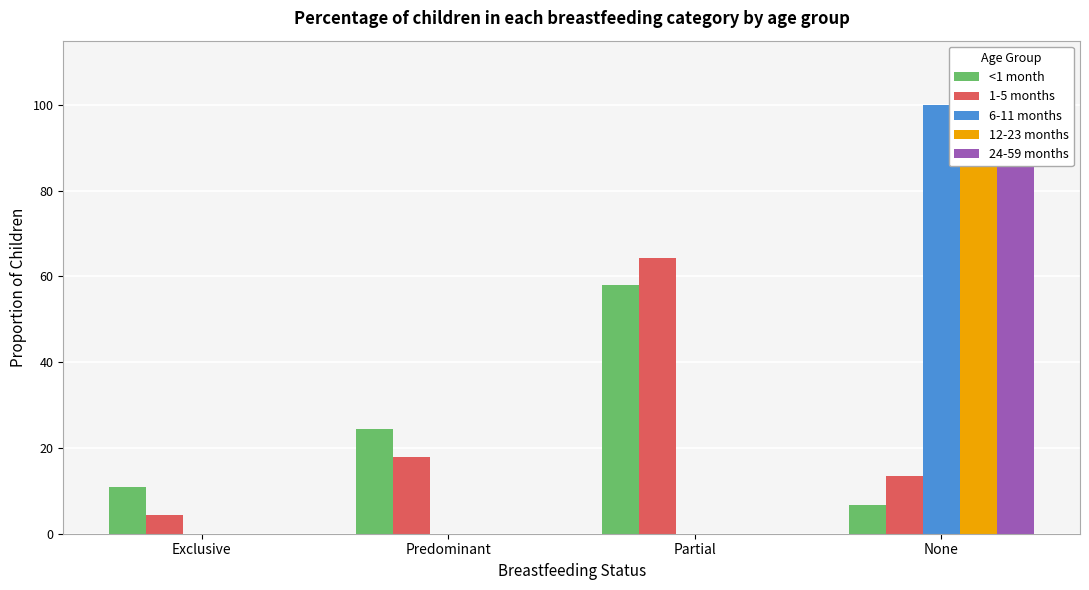

Reading left to right, transcribe all the data shown in this chart.

<1 month: 0.1	0.2	0.6	0.1
1-5 months: 0.0	0.2	0.6	0.1
6-11 months: 0.0	0.0	0.0	1.0
12-23 months: 0.0	0.0	0.0	1.0
24-59 months: 0.0	0.0	0.0	1.0